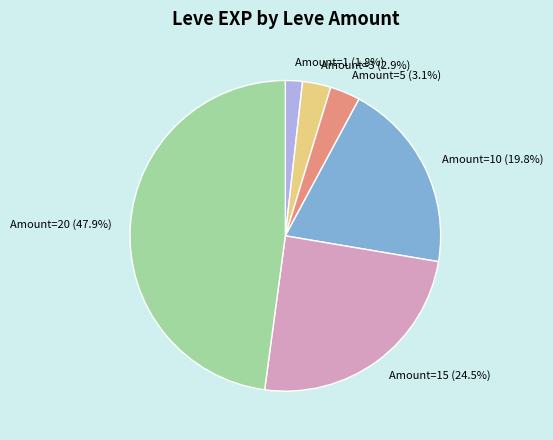

Which slice is the largest?

Amount=20 (47.9%)